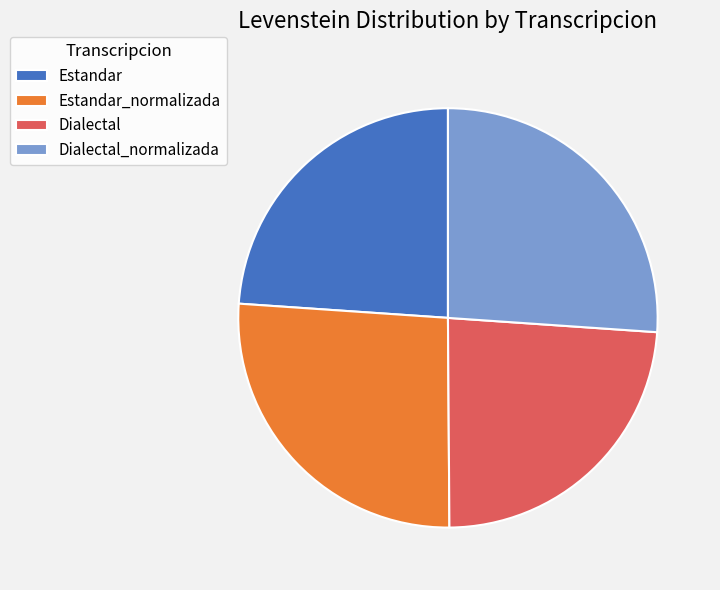

Is Estandar_normalizada the majority of the pie?

No